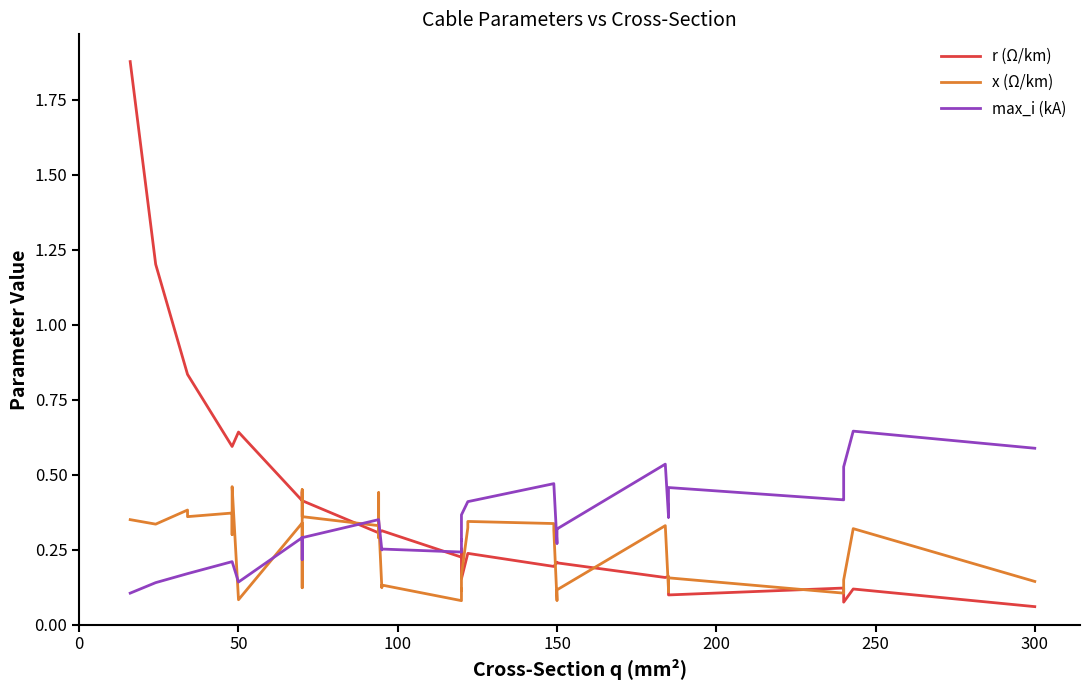

How many data points does each series have?

40